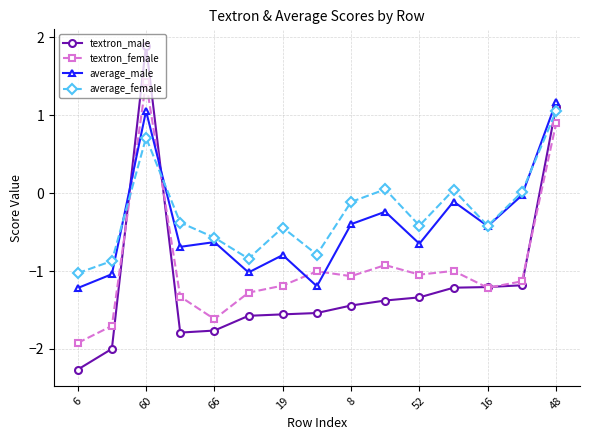

How many negative values does the average_male series have?

13